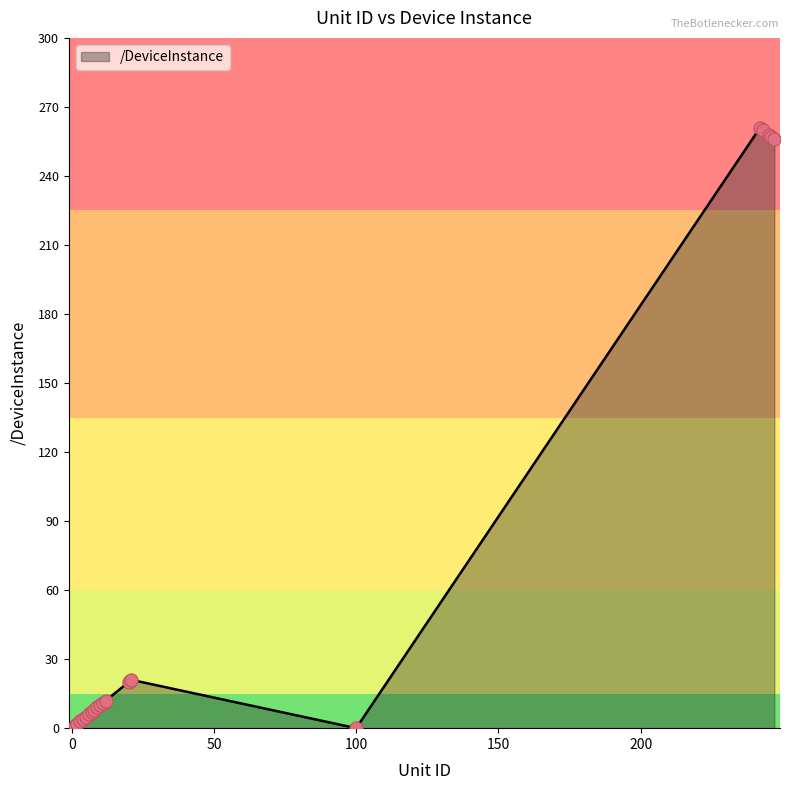

What is the maximum value shown in the chart?

261